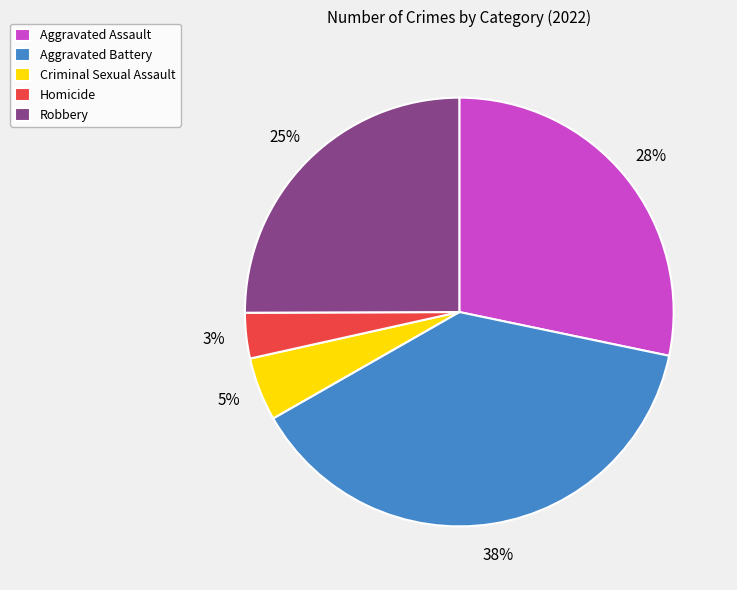

How many slices are in this pie chart?

5